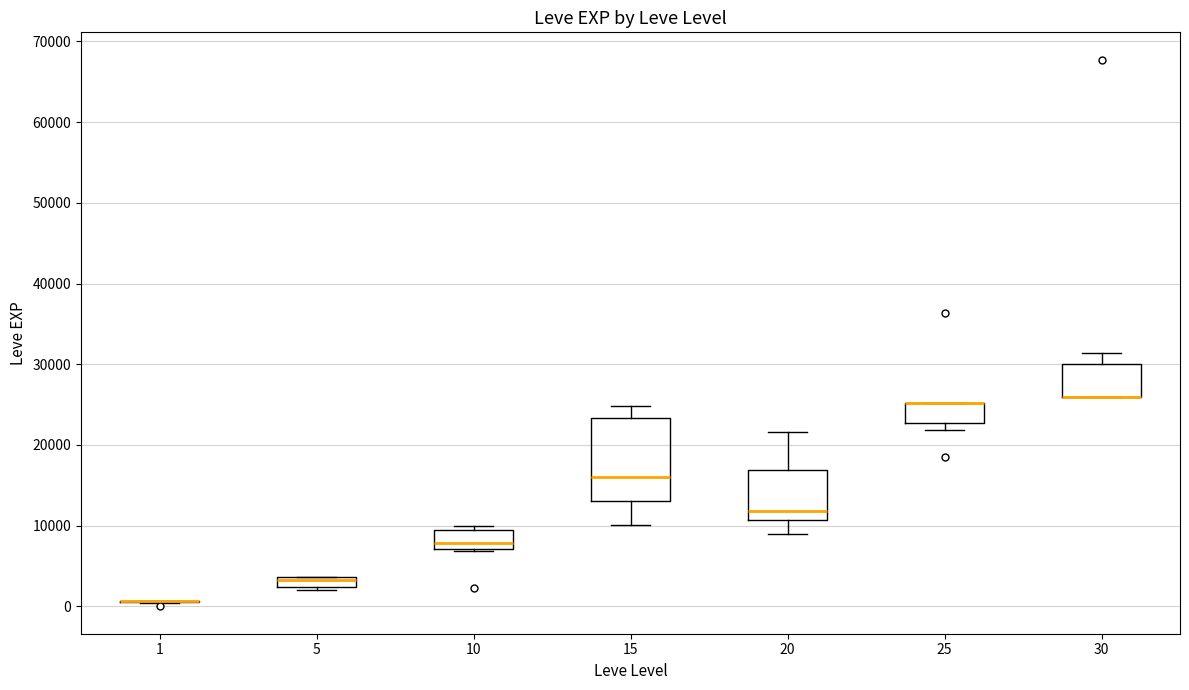

Which box is the tallest, from its lower edge to its upper edge?

15